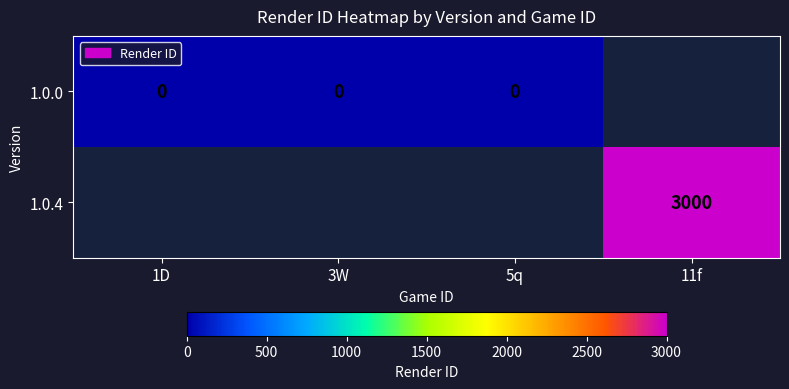

Between 3W and 1D, which is larger?

3W